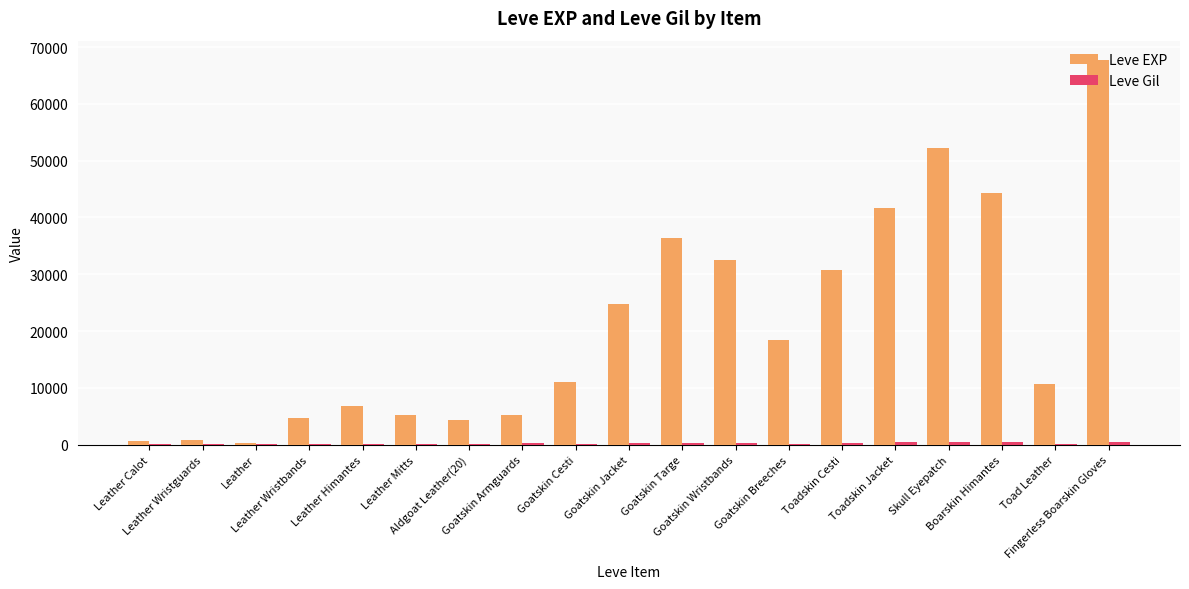

Which series has the largest total across all categories?

Leve EXP